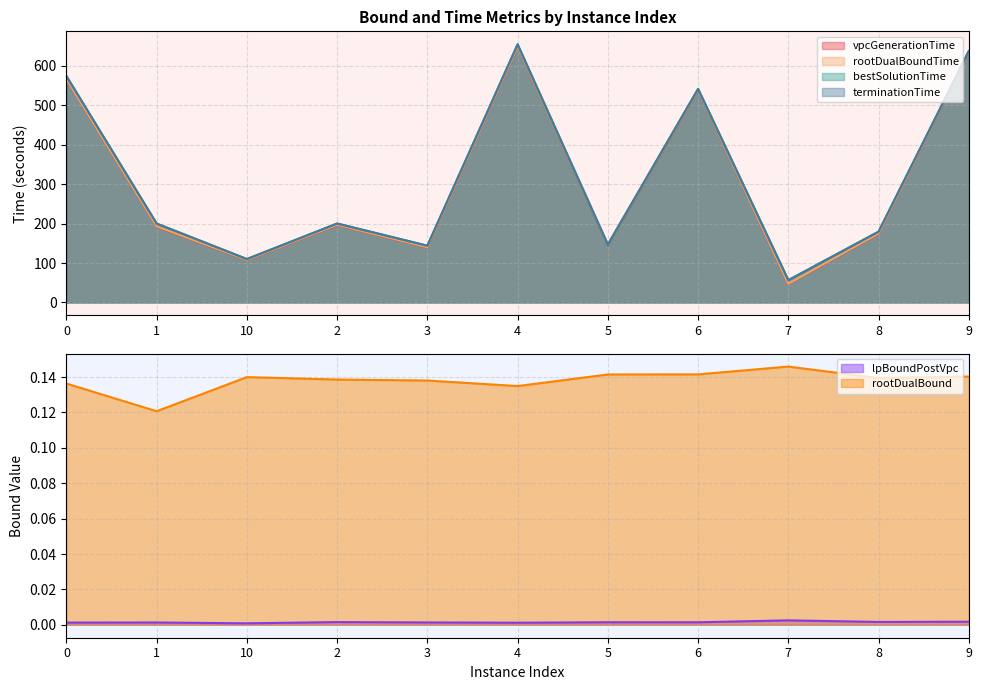

How many data points in terminationTime are less than 199?

5